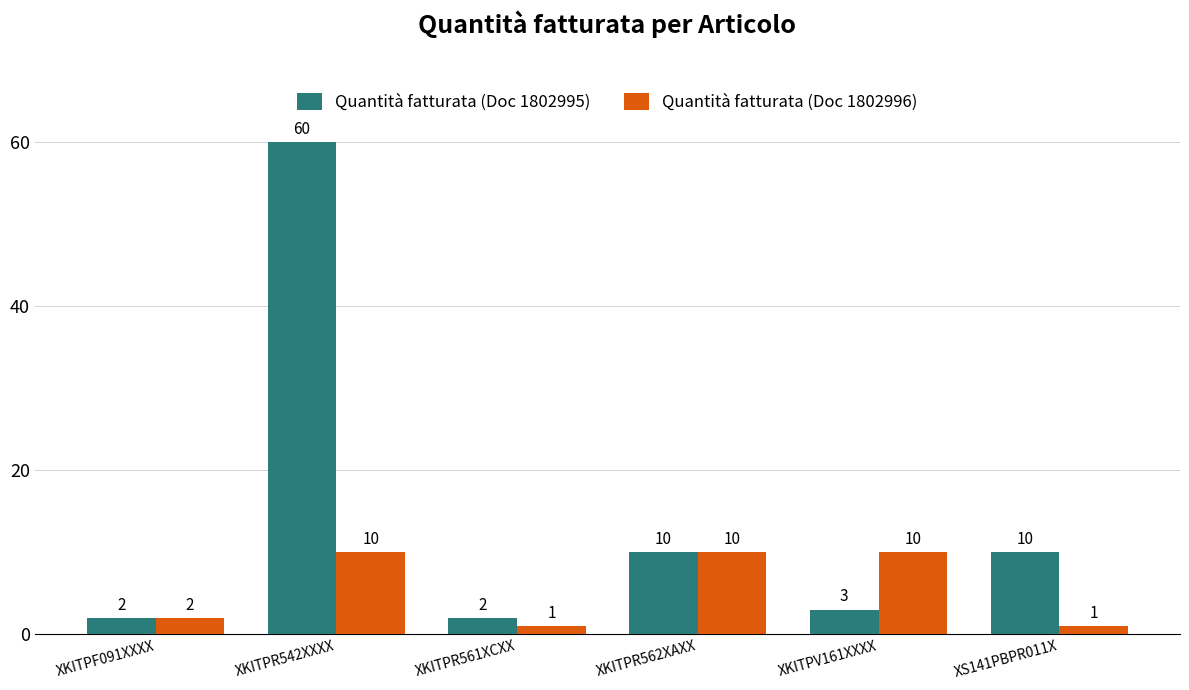

What is the minimum value shown in the chart?

1